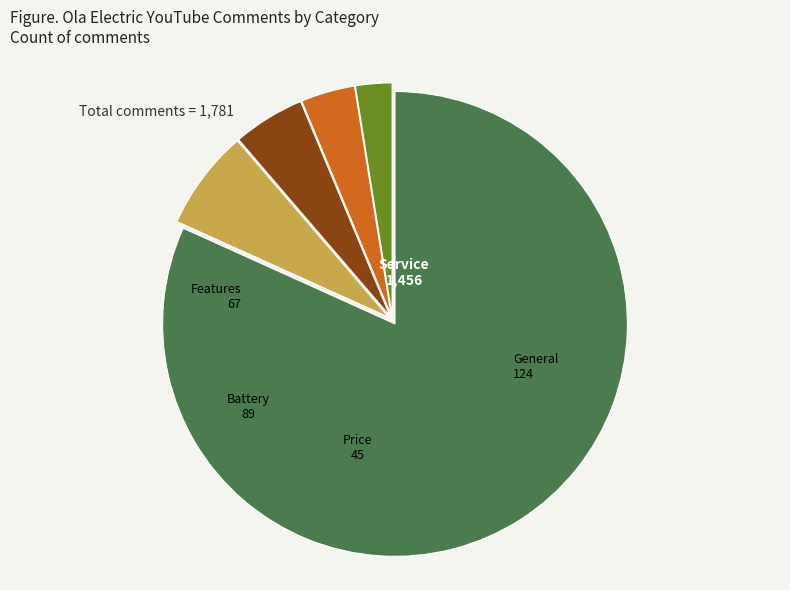

Is there any slice that represents more than half of the pie?

Yes